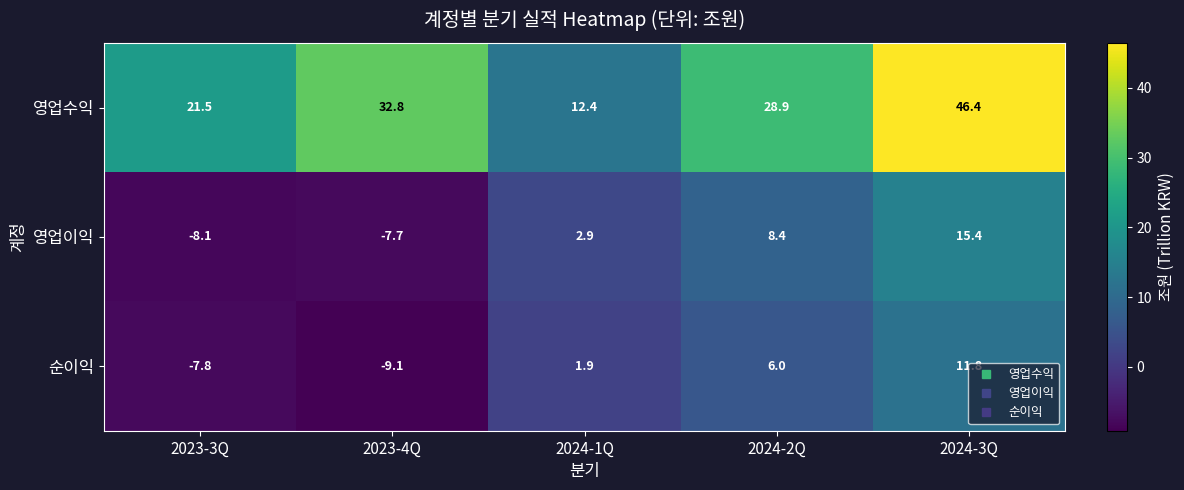

What is the maximum value shown in the chart?

46.4